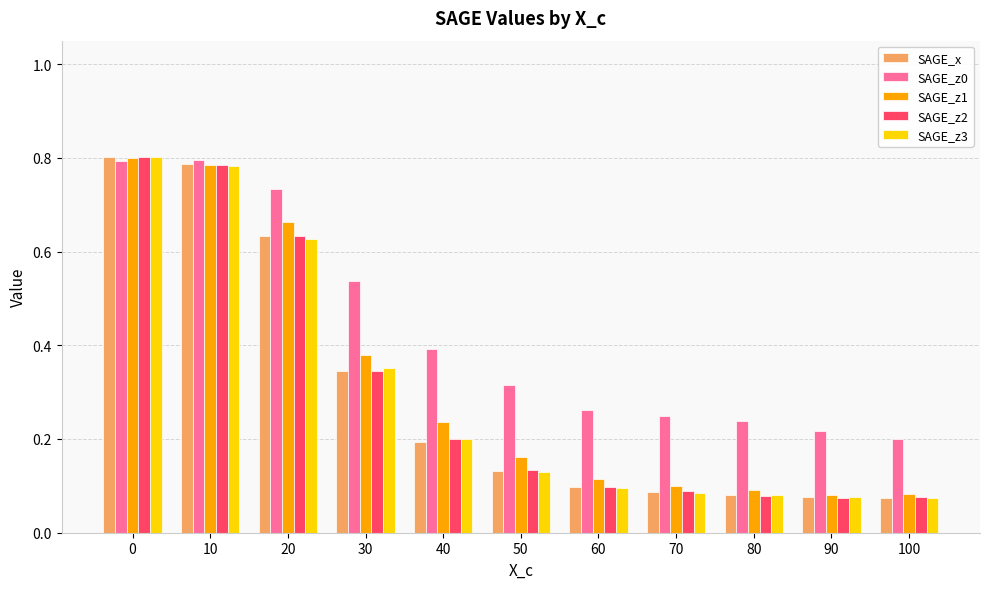

The value of SAGE_z3 at 50 is 0.2. True or false?

False